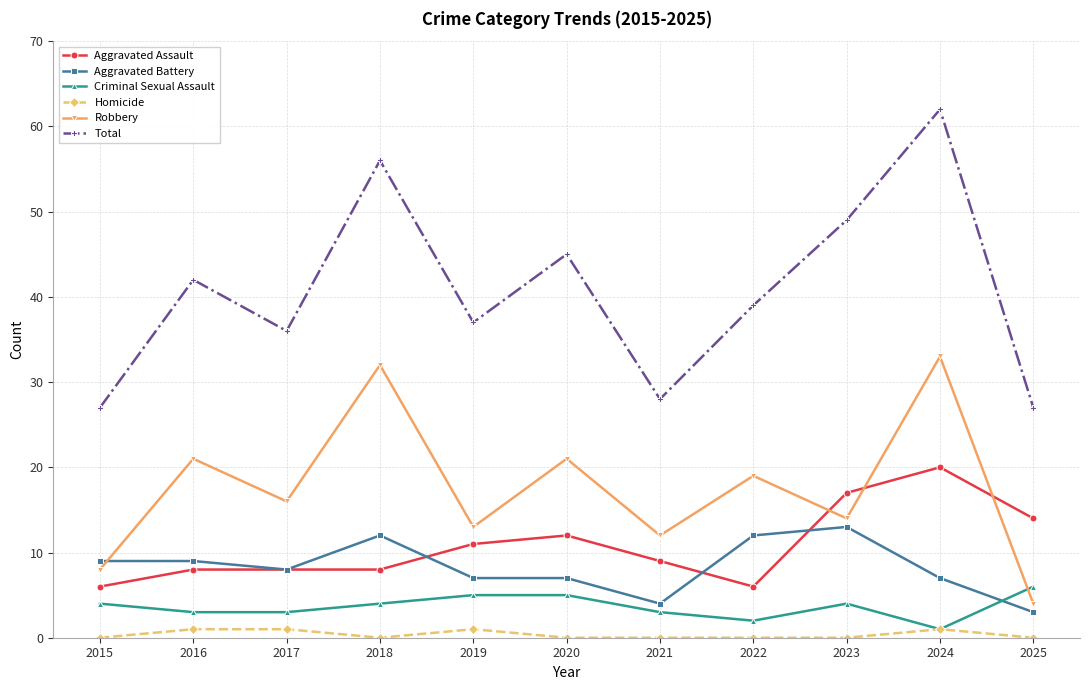

How many data points in Aggravated Assault are less than 9?

5